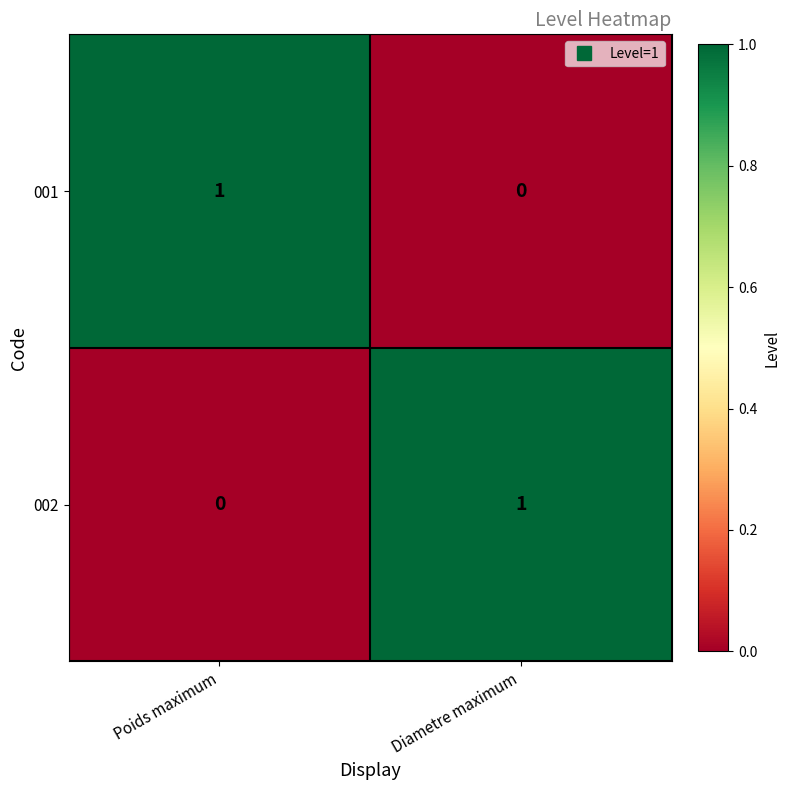

Where is 002 nearest to the value 0?

Poids maximum